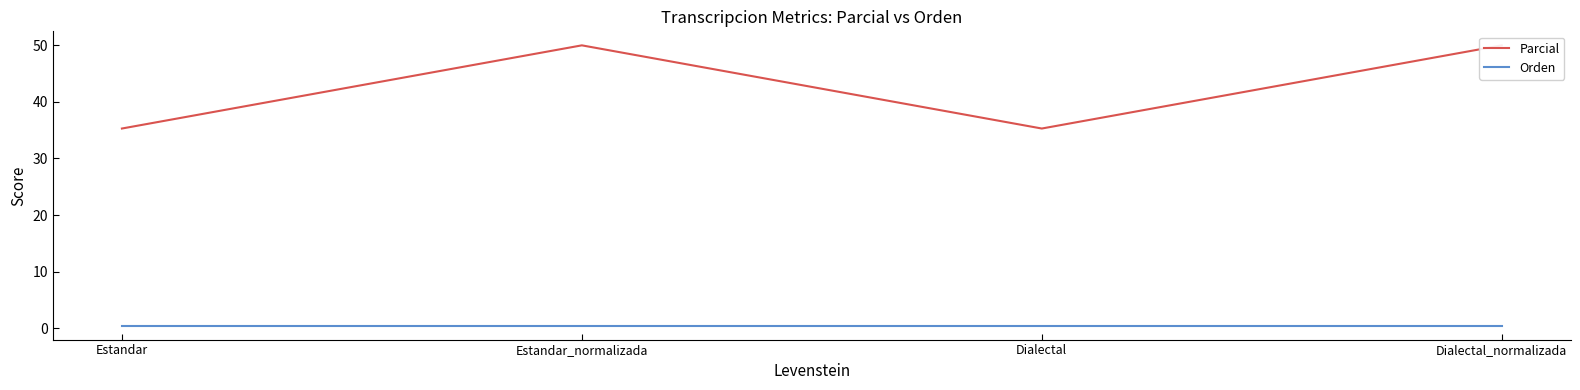

True or false: Parcial and Orden cross at least once.

False